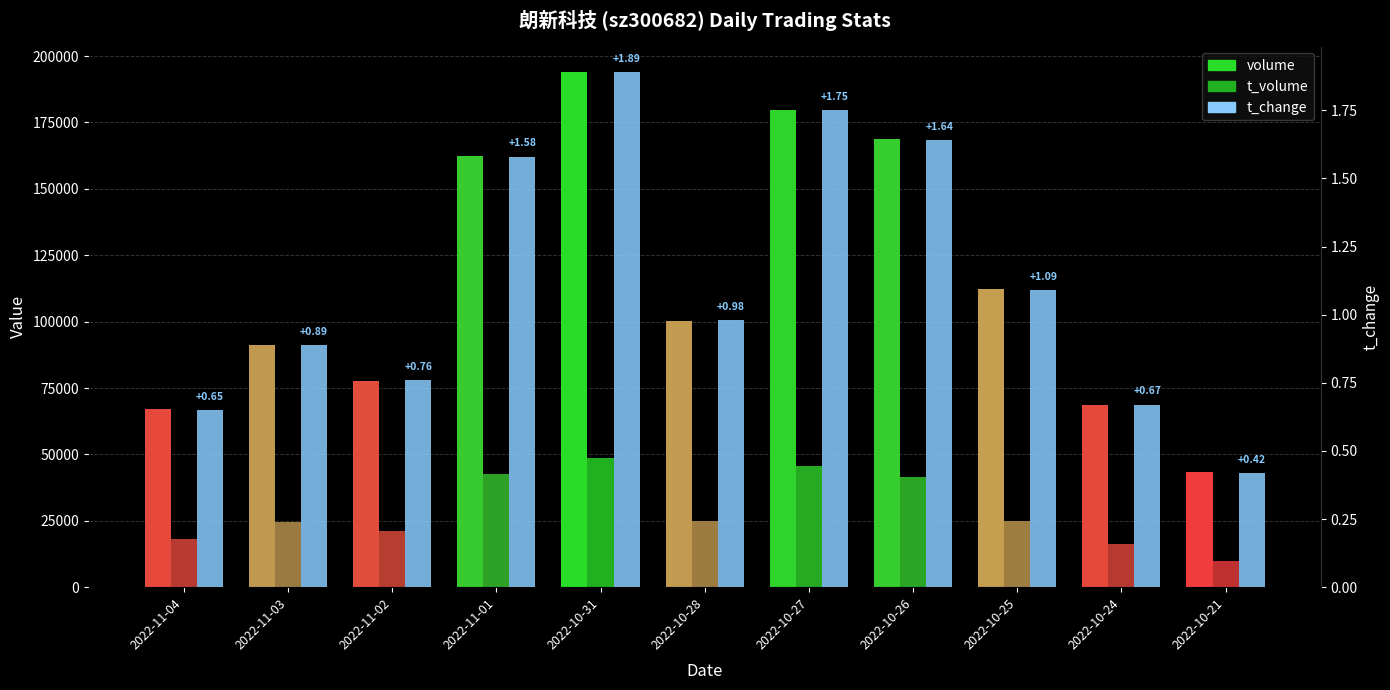

What are all the series names shown in the legend?

volume, t_volume, t_change